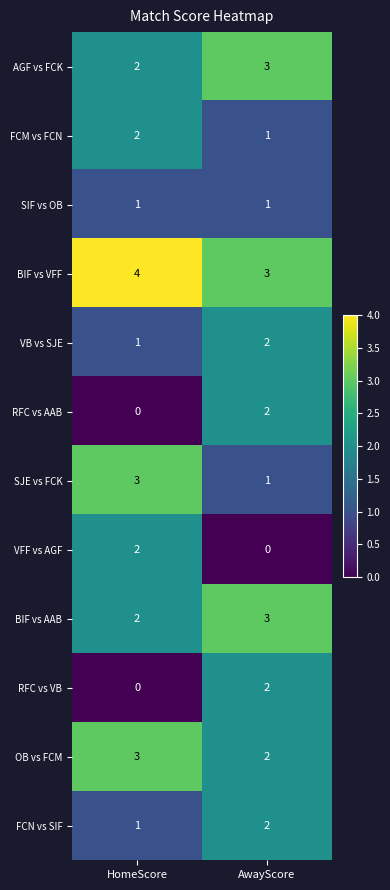

The value of VFF vs AGF at HomeScore is 2. True or false?

True